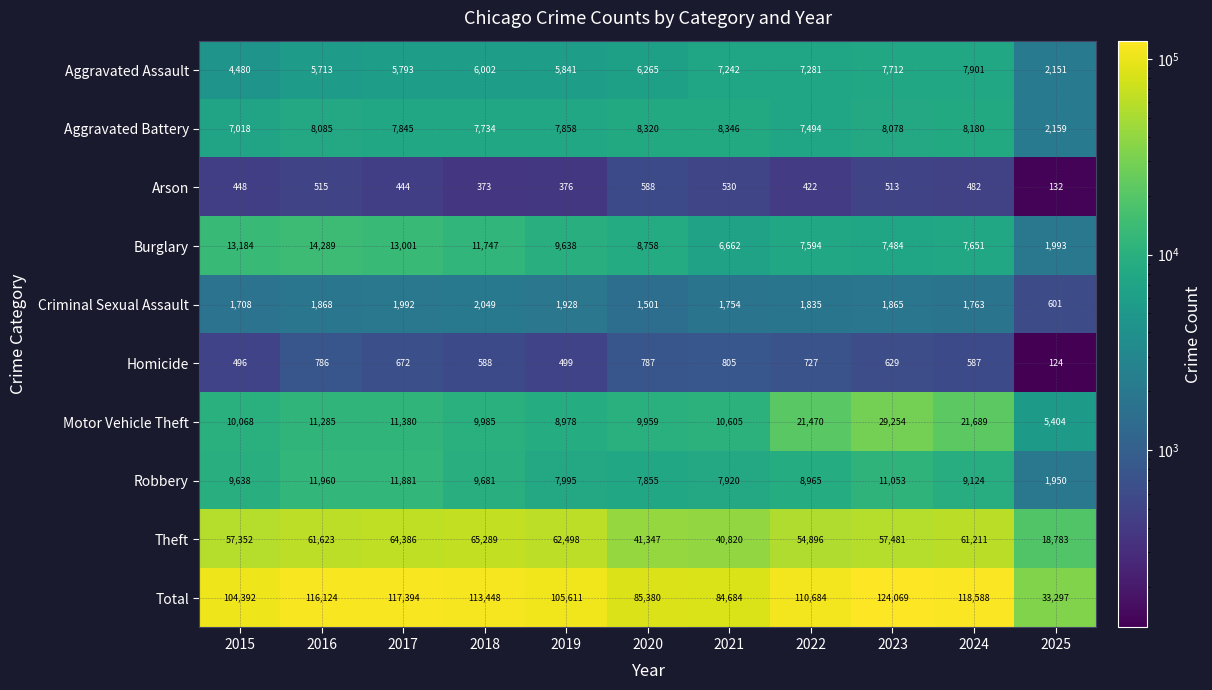

What is the difference between the highest and lowest values at 2025?

33173